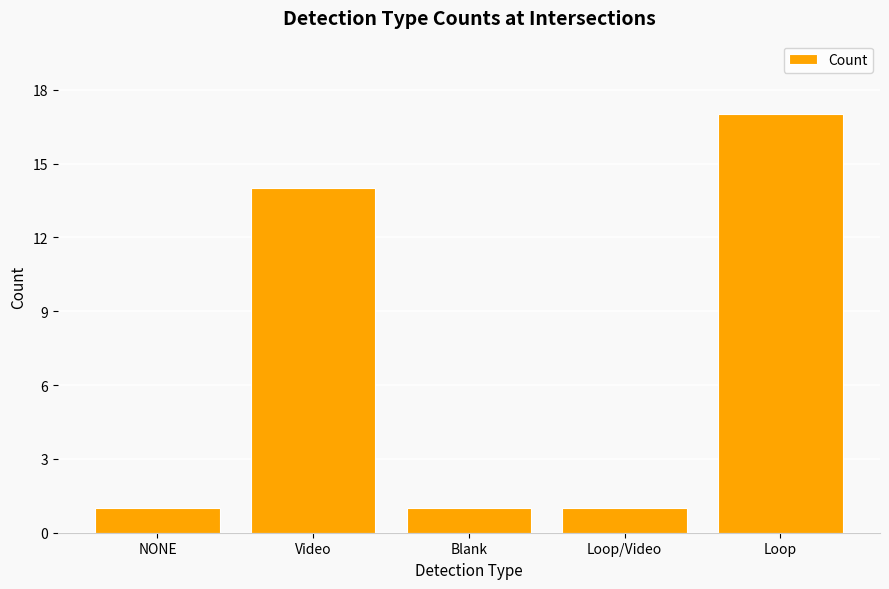

Are the bars horizontal?

No